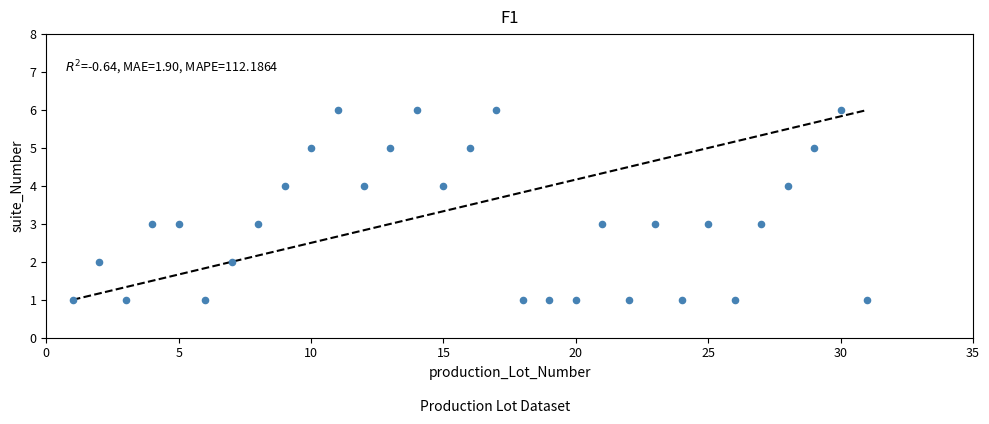

What is the range of X values (max minus min)?

30